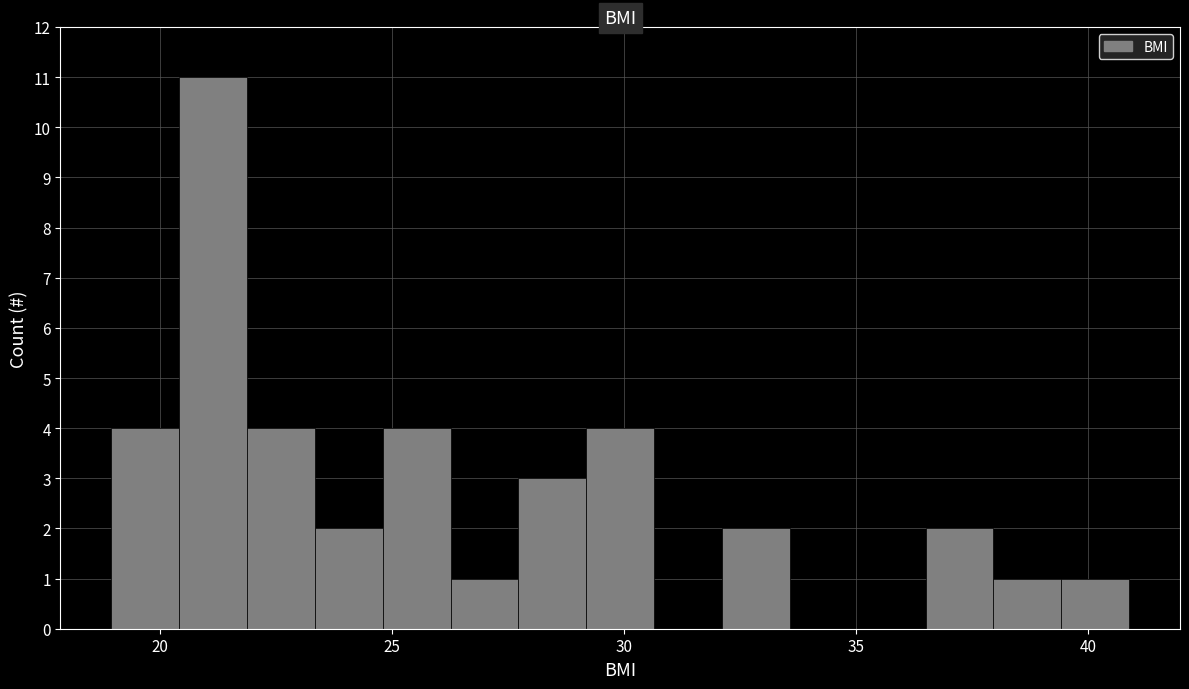

Around what value on the x-axis is the tallest bar? Give the approximate position of its centre, as read against the axis.

21.0